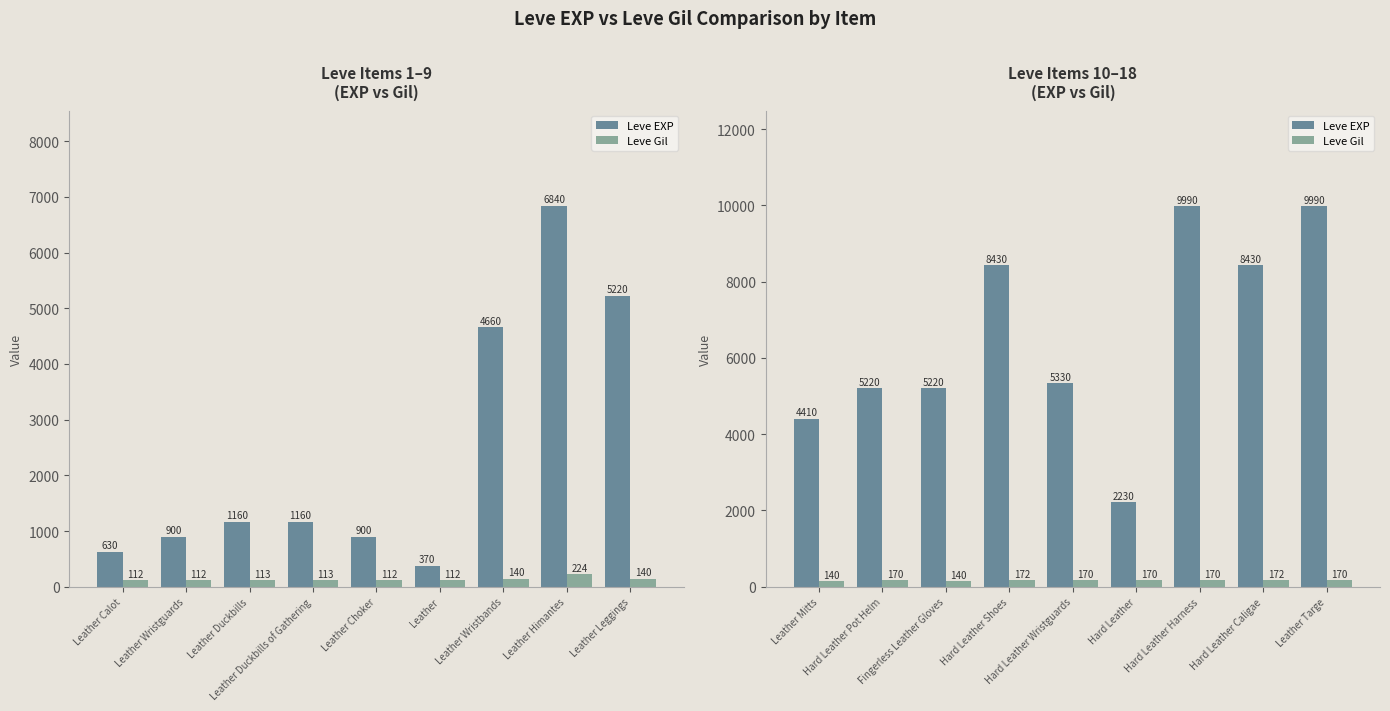

Which series changed the most between Hard Leather Harness and Leather Targe?

Leve EXP